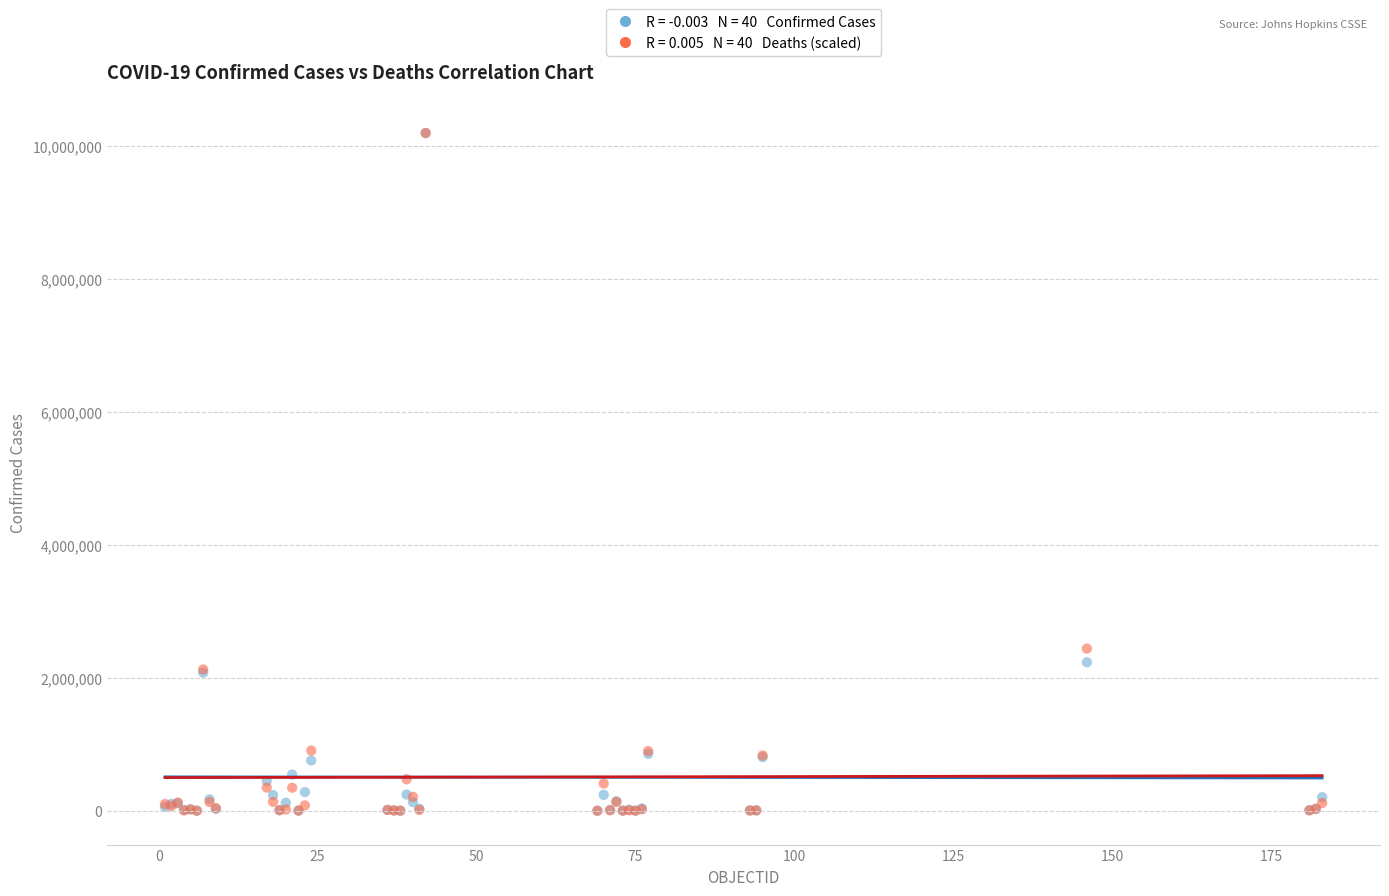

Across all series, what Y value is closest to 5097580?

2438739.8